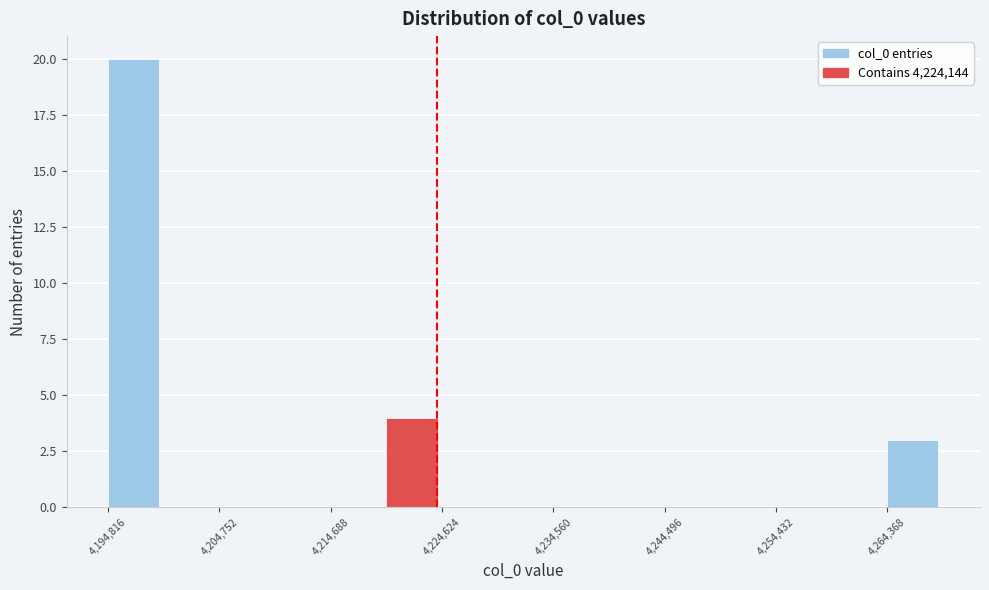

Reading left to right, transcribe this chart: for each bar, give the range it covers on the x-axis and its height. Neither the bar edges nor the heights are printed on the chart, so give them approximately, as read against the axes.

4195000 to 4200000: 20
4200000 to 4205000: 0
4205000 to 4210000: 0
4210000 to 4215000: 0
4215000 to 4220000: 0
4220000 to 4225000: 4
4225000 to 4230000: 0
4230000 to 4235000: 0
4235000 to 4240000: 0
4240000 to 4244000: 0
4244000 to 4249000: 0
4249000 to 4254000: 0
4254000 to 4259000: 0
4259000 to 4264000: 0
4264000 to 4269000: 3